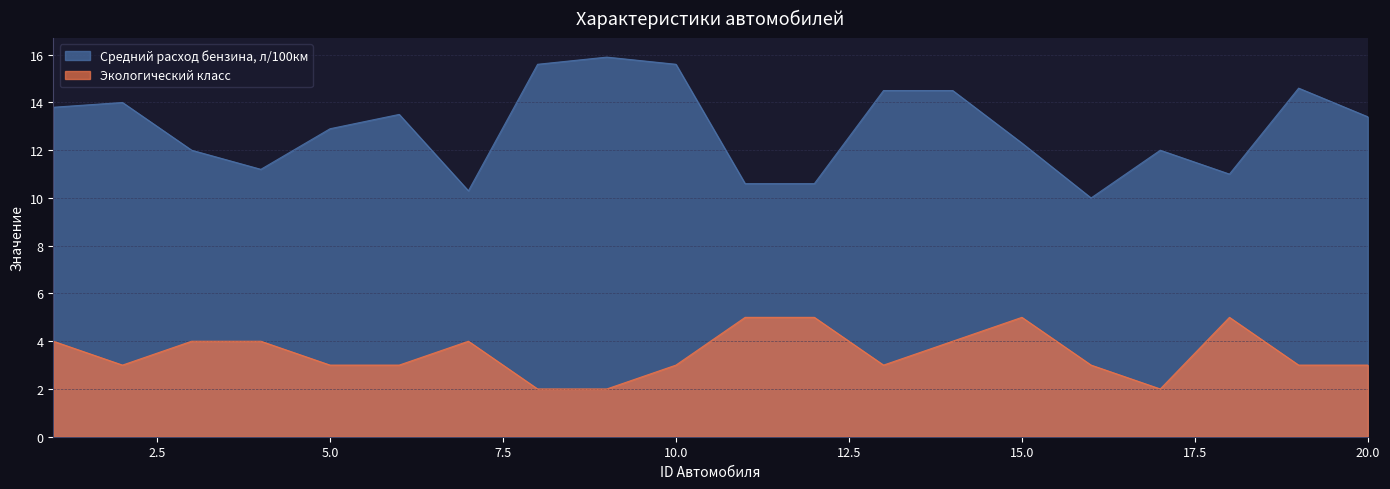

True or false: Экологический класс has a value of 4.0 at 14.

True